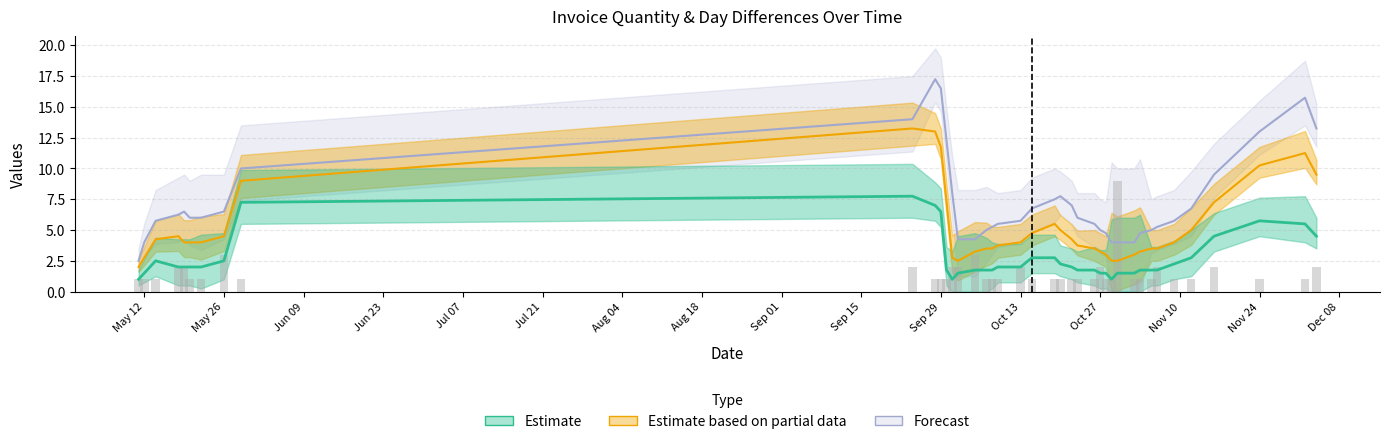

What is the lowest value of the Estimate based on partial data series?

2.0